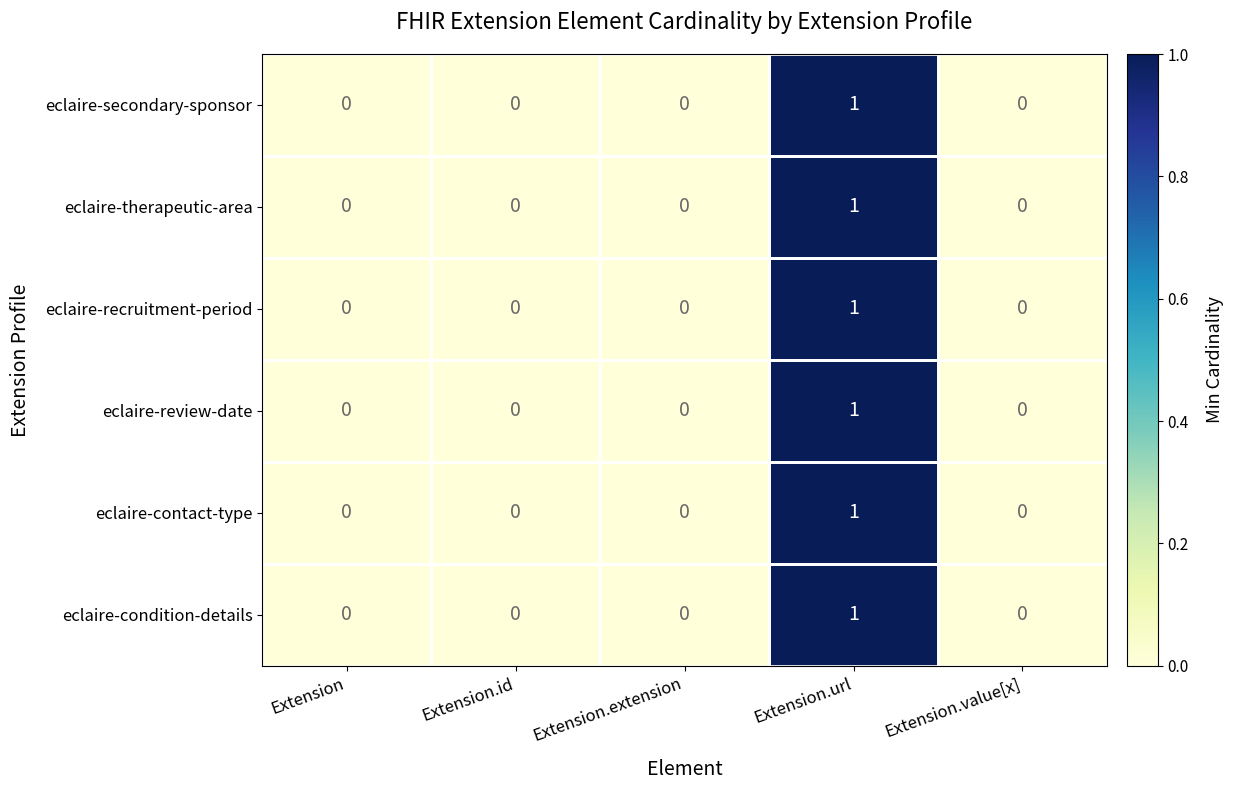

At which category does the chart reach its peak across all series?

Extension.url